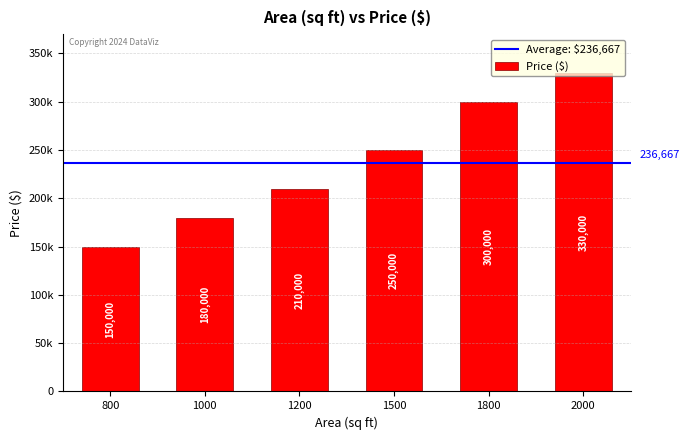

What value does the data have at 1200?

210000